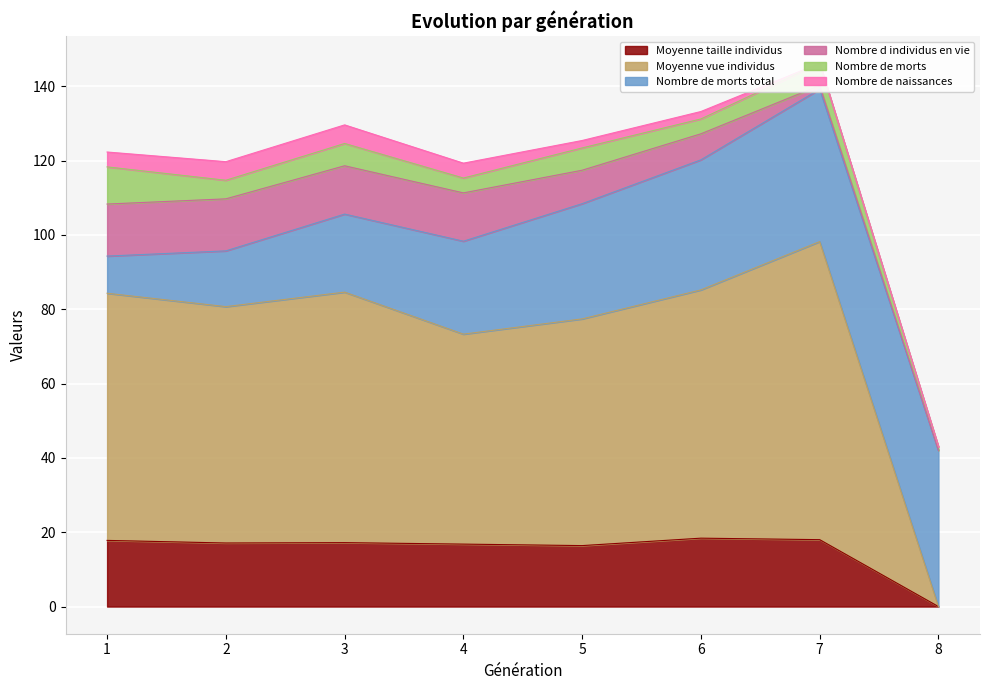

What is the difference between the Moyenne vue individus values at 3 and 1?

0.9